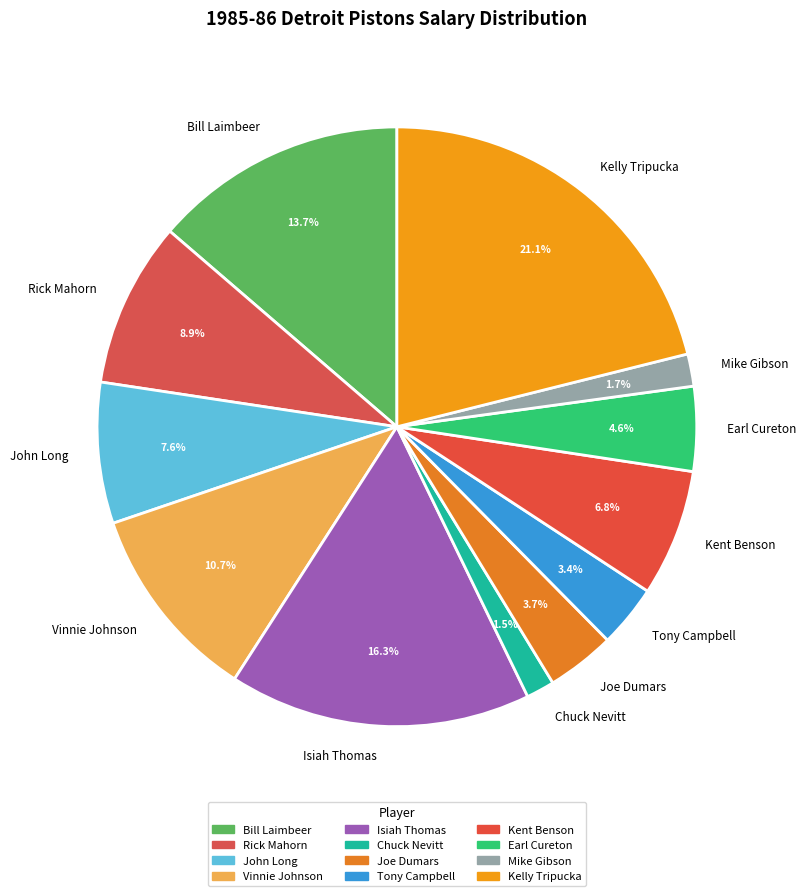

Which slice is the largest?

Kelly Tripucka